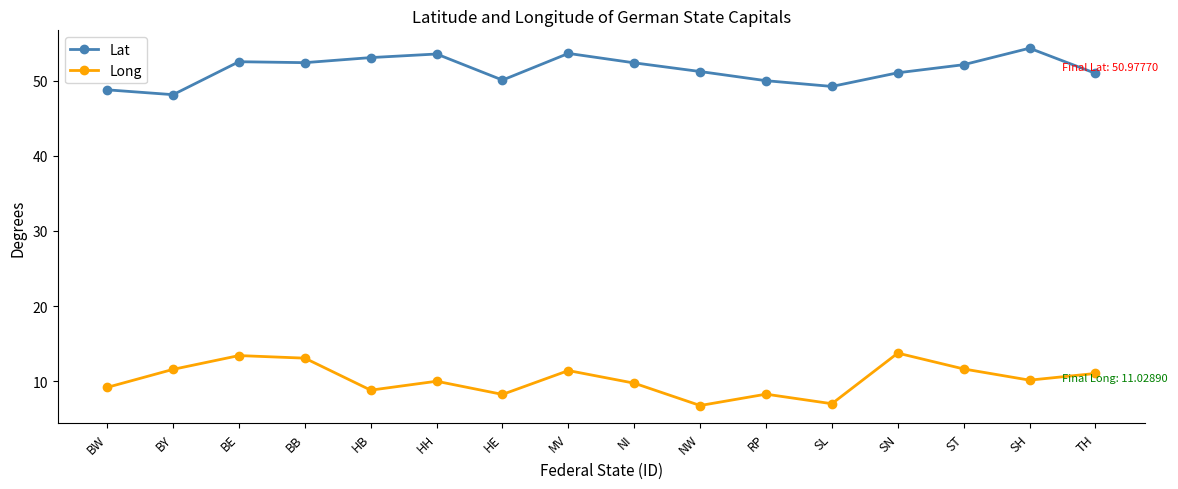

Which series has the largest total across all categories?

Lat